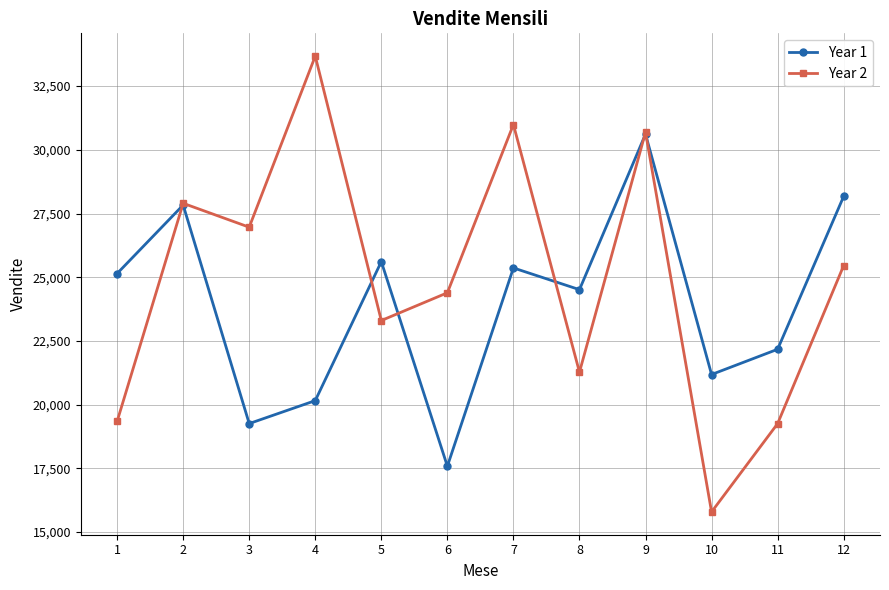

Read the Year 2 value at 3.

26963.2